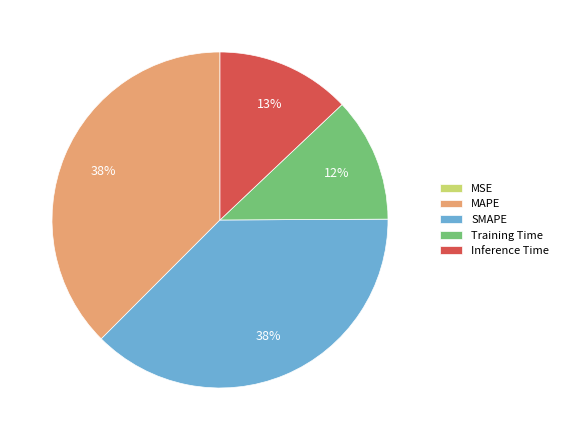

To the nearest percent, what is the average slice percentage?

20%